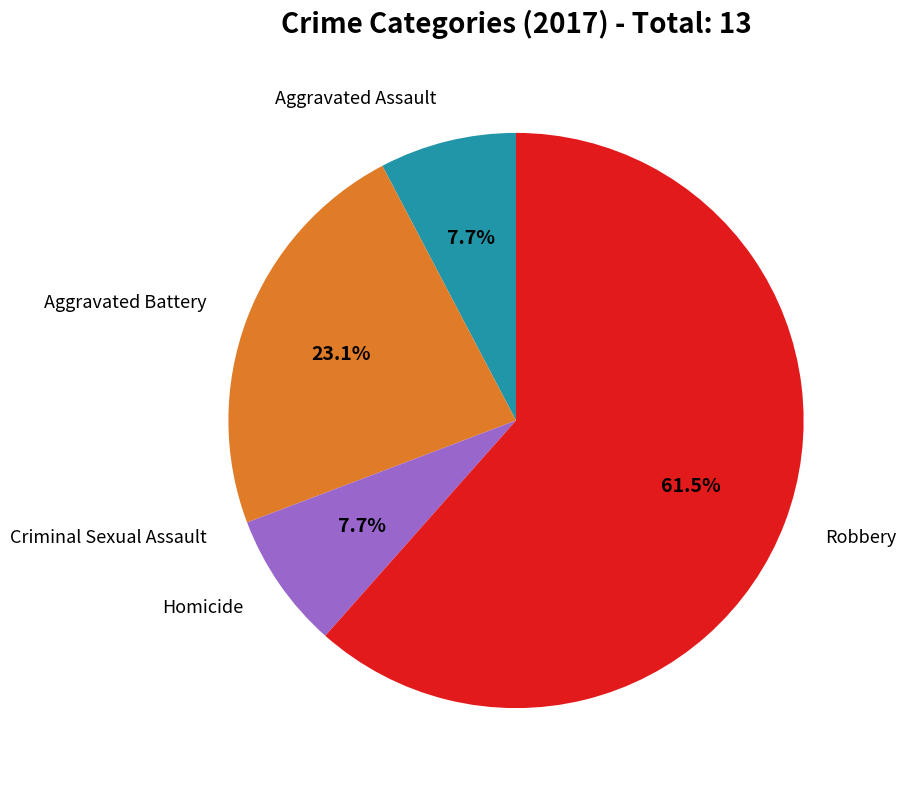

Is there any slice that represents more than half of the pie?

Yes